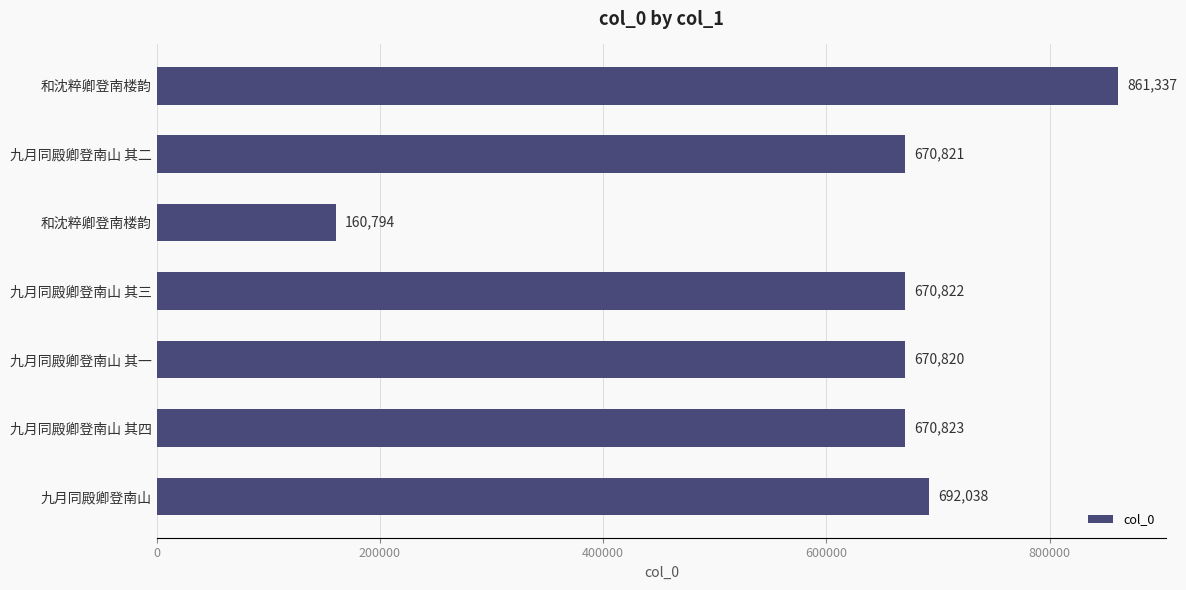

How many bars are there in total?

7